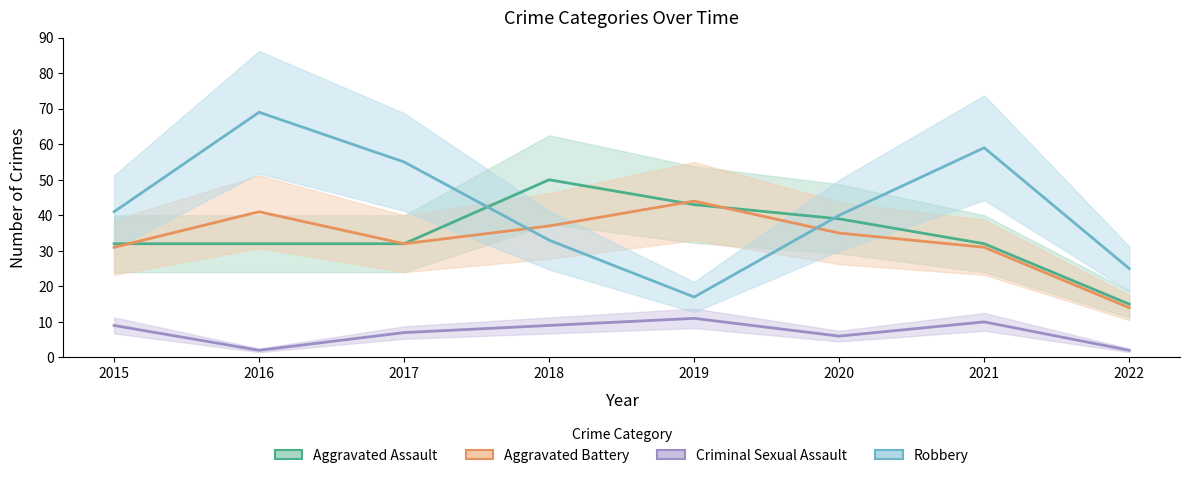

What is the maximum value shown in the chart?

69